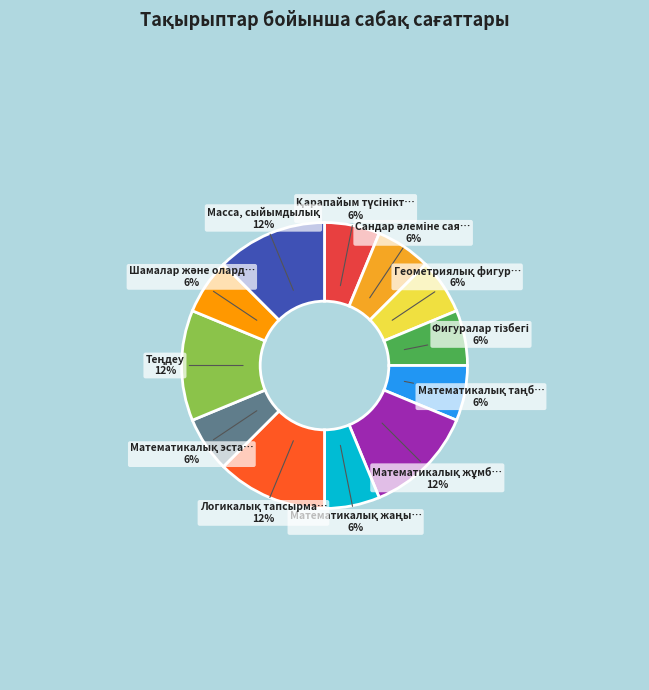

Count the number of slices in the pie.

12